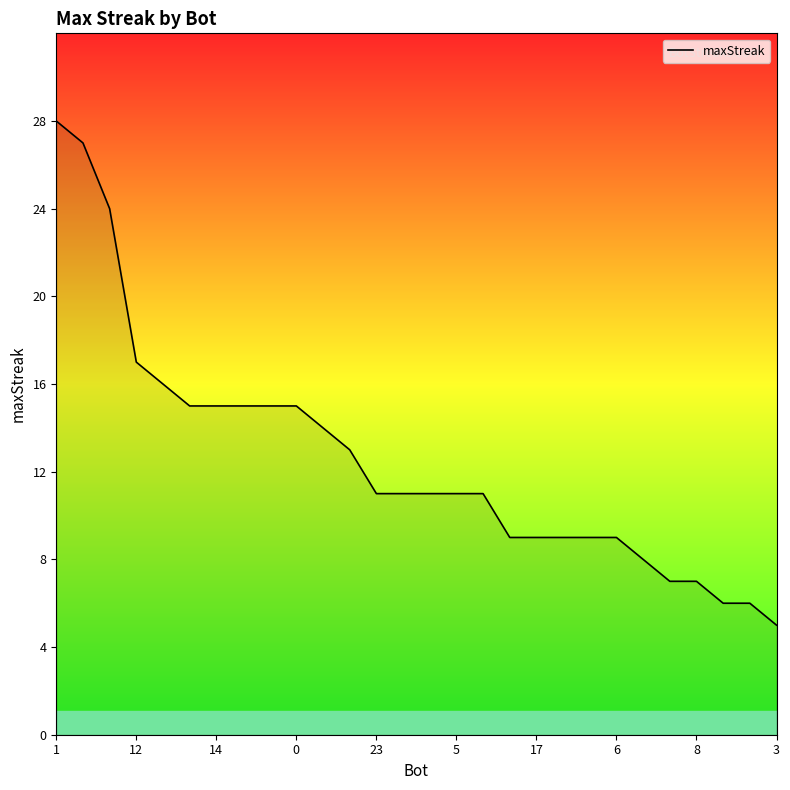

What is the greatest value displayed?

28